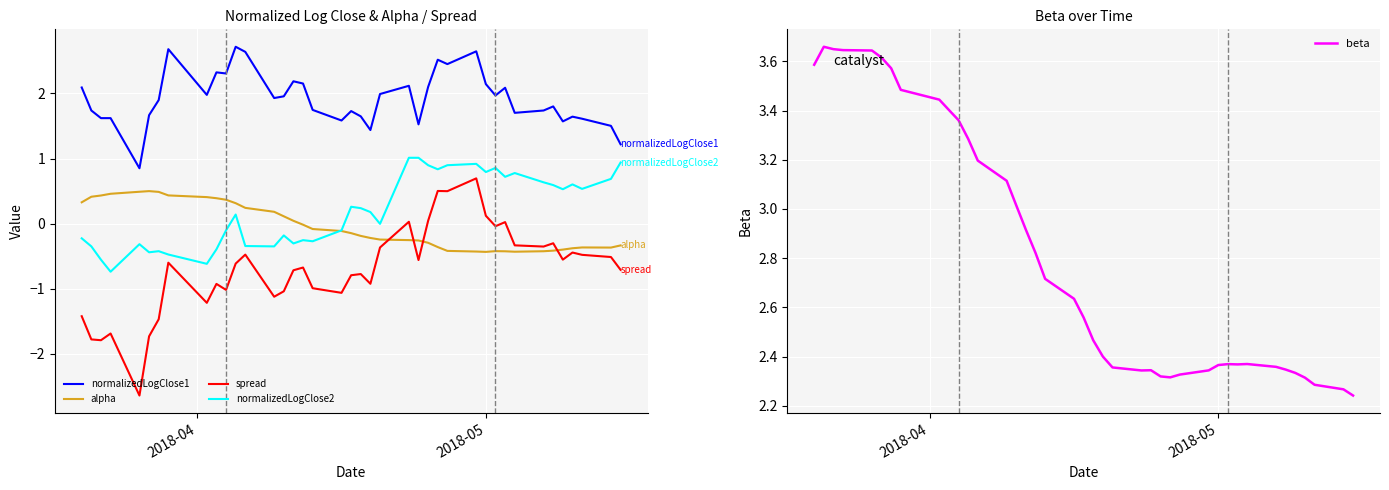

True or false: normalizedLogClose1 and normalizedLogClose2 cross at least once.

False